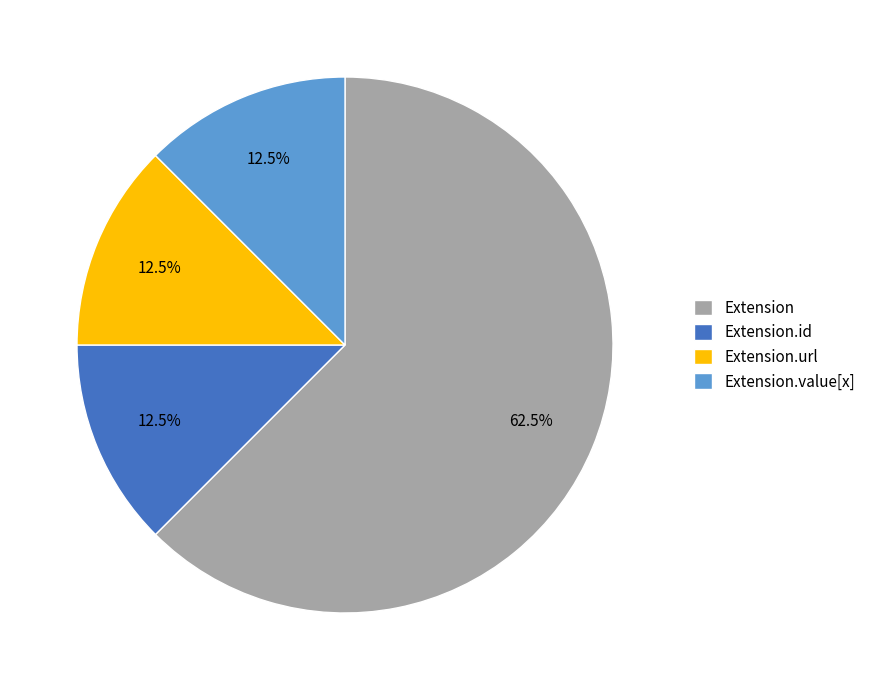

What is the majority slice?

Extension